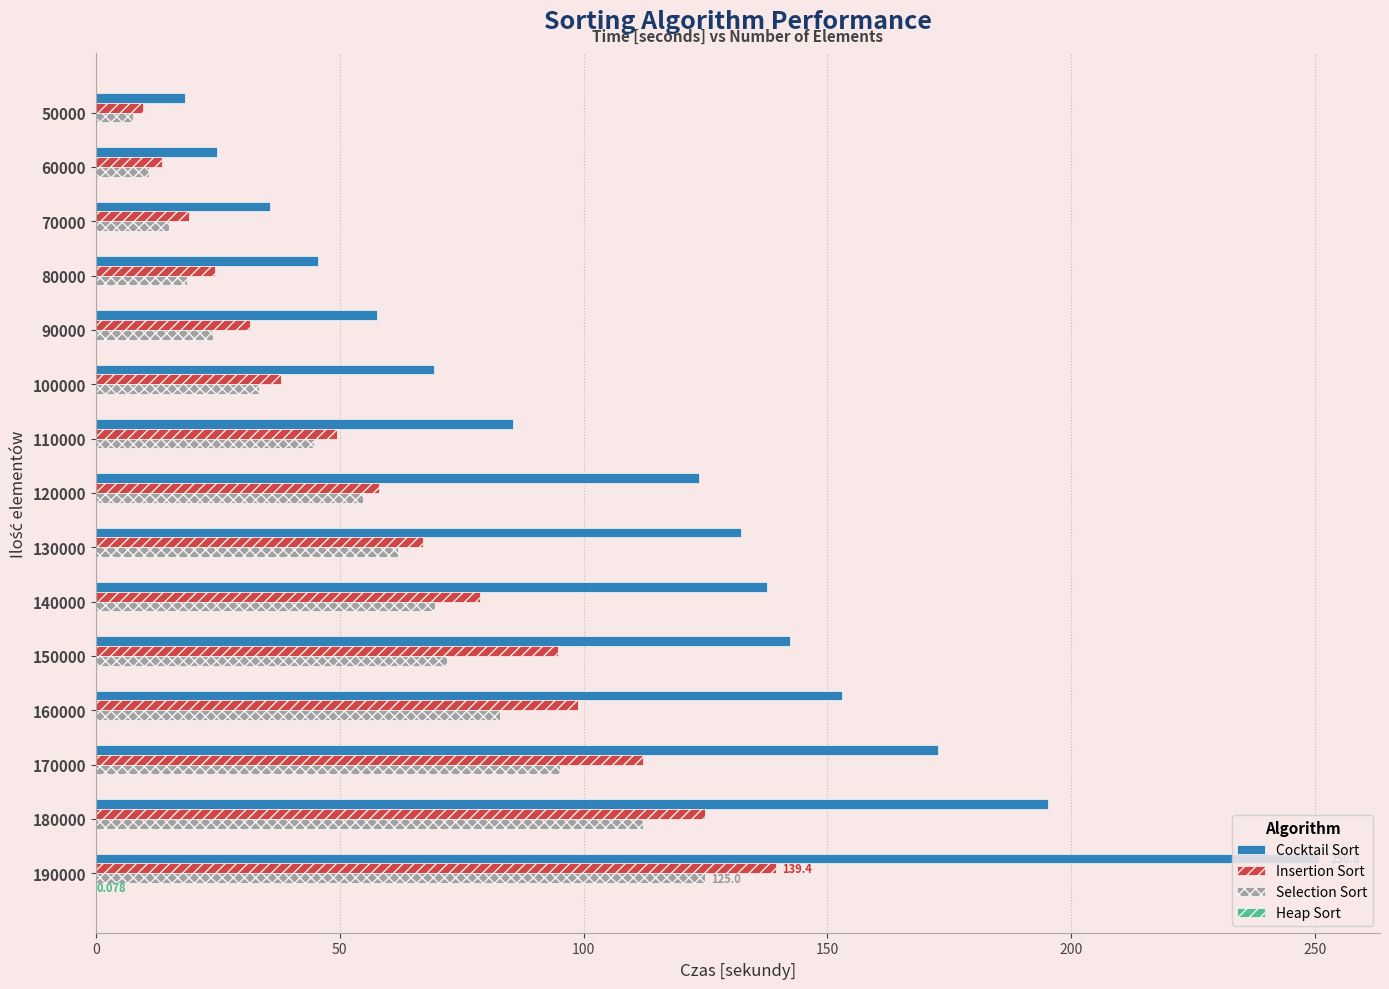

Is the value of Insertion Sort at 80000 greater than the value of Selection Sort at 190000?

No